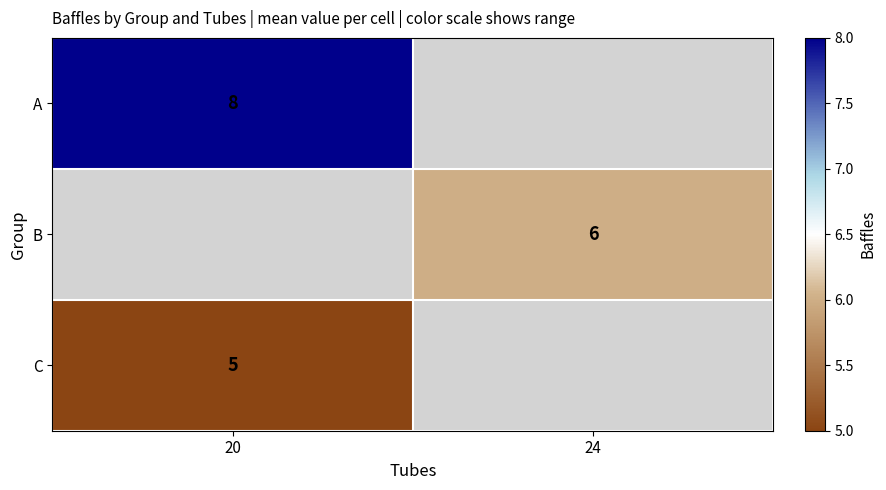

True or false: A has a value of 8 at 20.

True